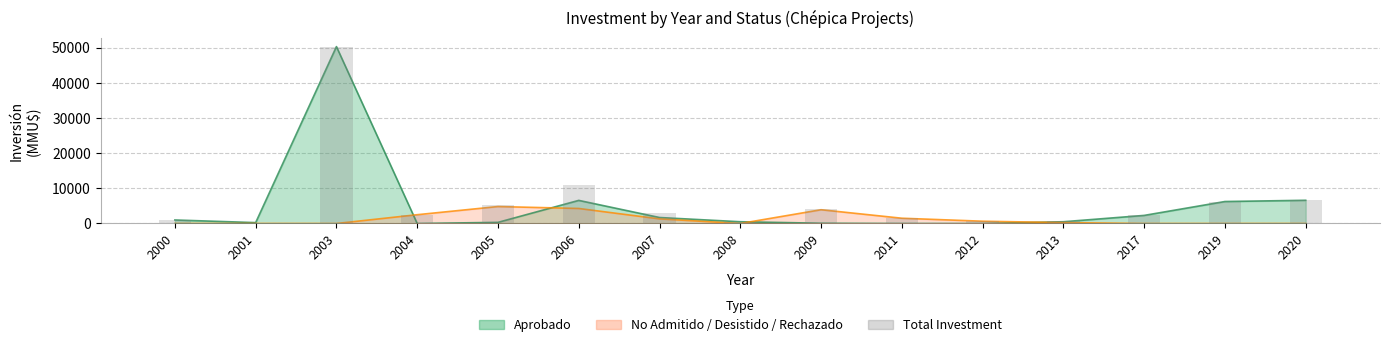

Reading left to right, what are all the values shown in this chart?

2000=1000	2001=250	2003=50300	2004=2500	2005=5144	2006=10844	2007=3012	2008=500	2009=3986	2011=1500	2012=650	2013=750	2017=2300	2019=6250	2020=6600